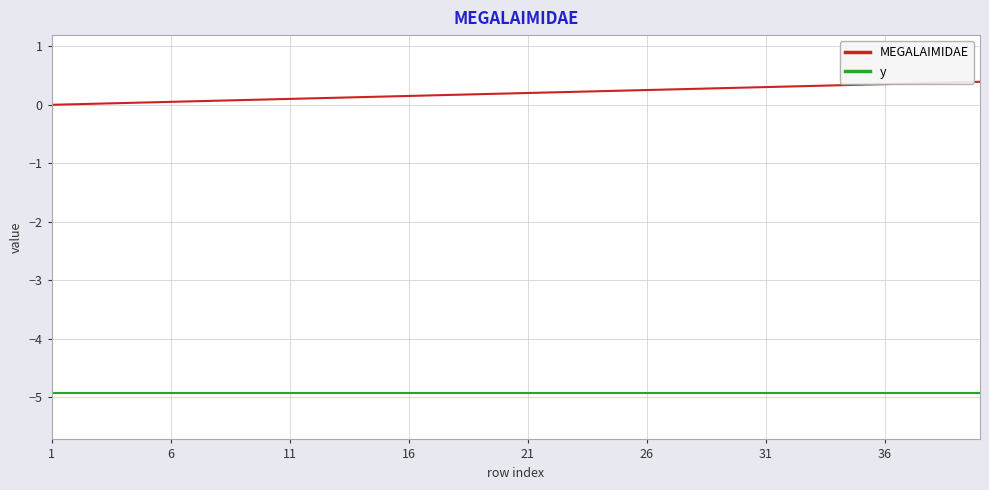

True or false: y and MEGALAIMIDAE intersect in this chart.

False